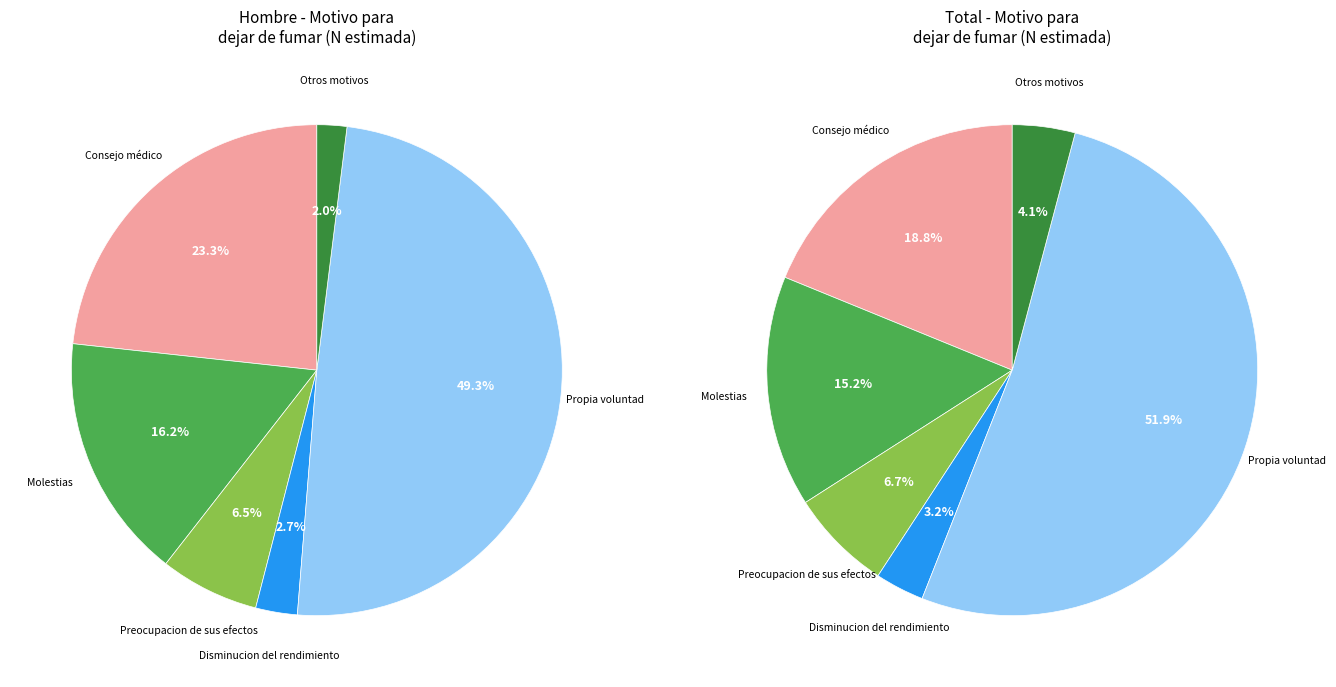

Does any single category account for the majority?

No